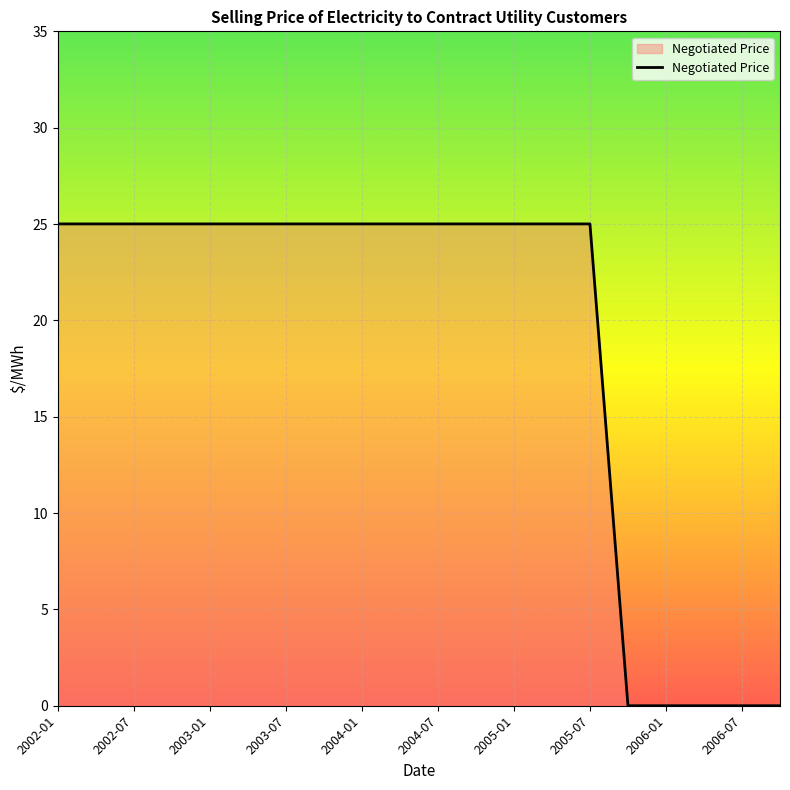

What is the difference between the maximum and minimum values?

25.0